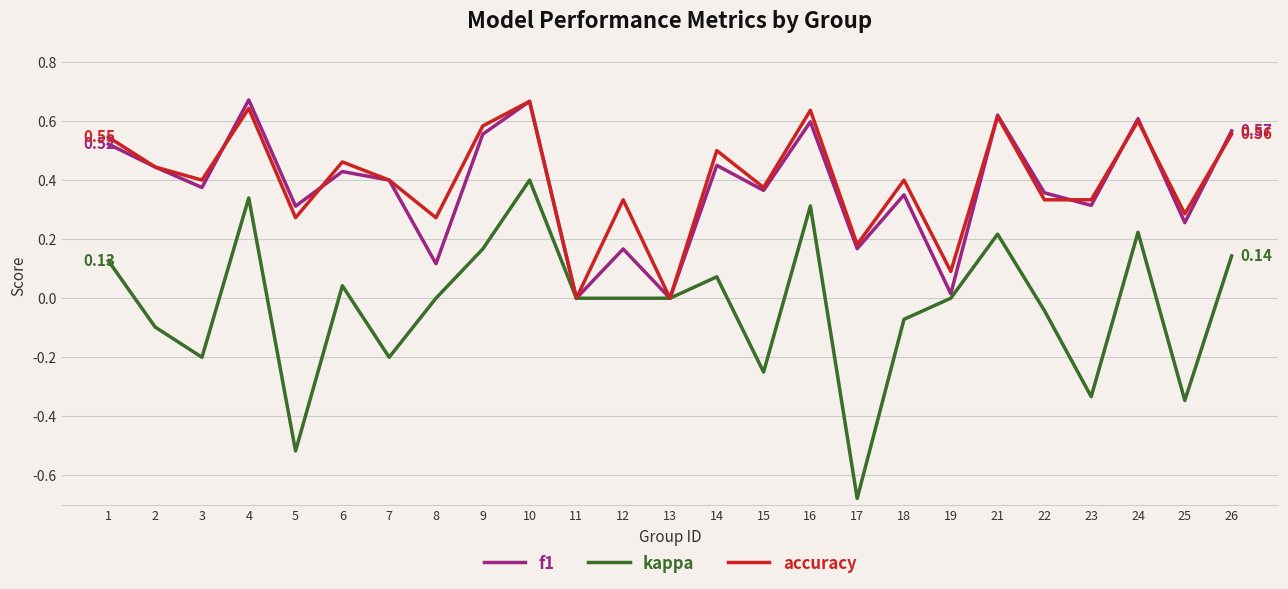

Between 6 and 9, which series saw the biggest shift?

f1